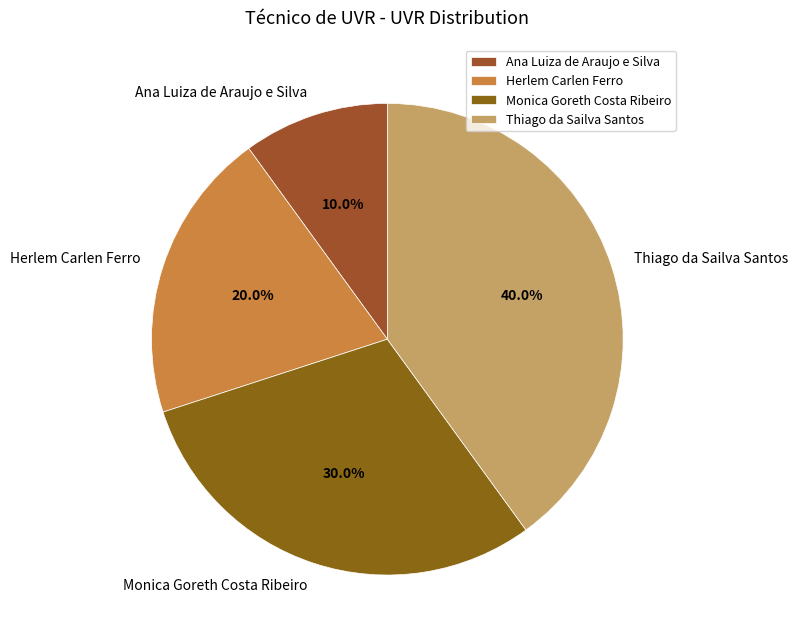

To the nearest percent, what is the difference between the largest and smallest slice percentages?

30%